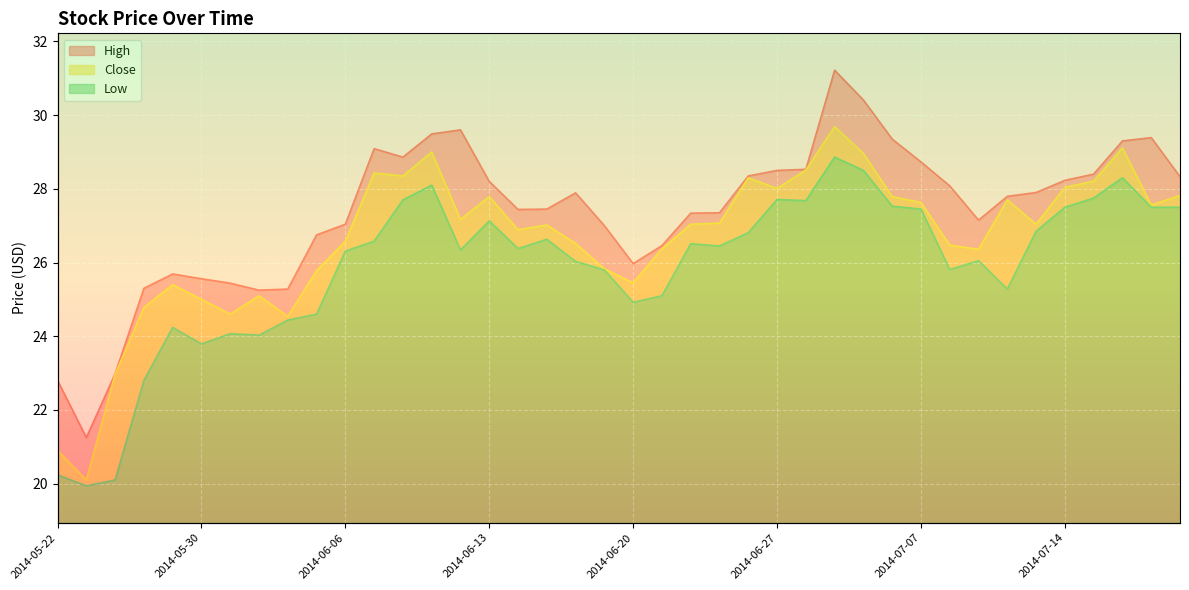

The High series shows 27.4 at 2014-06-25. True or false?

True